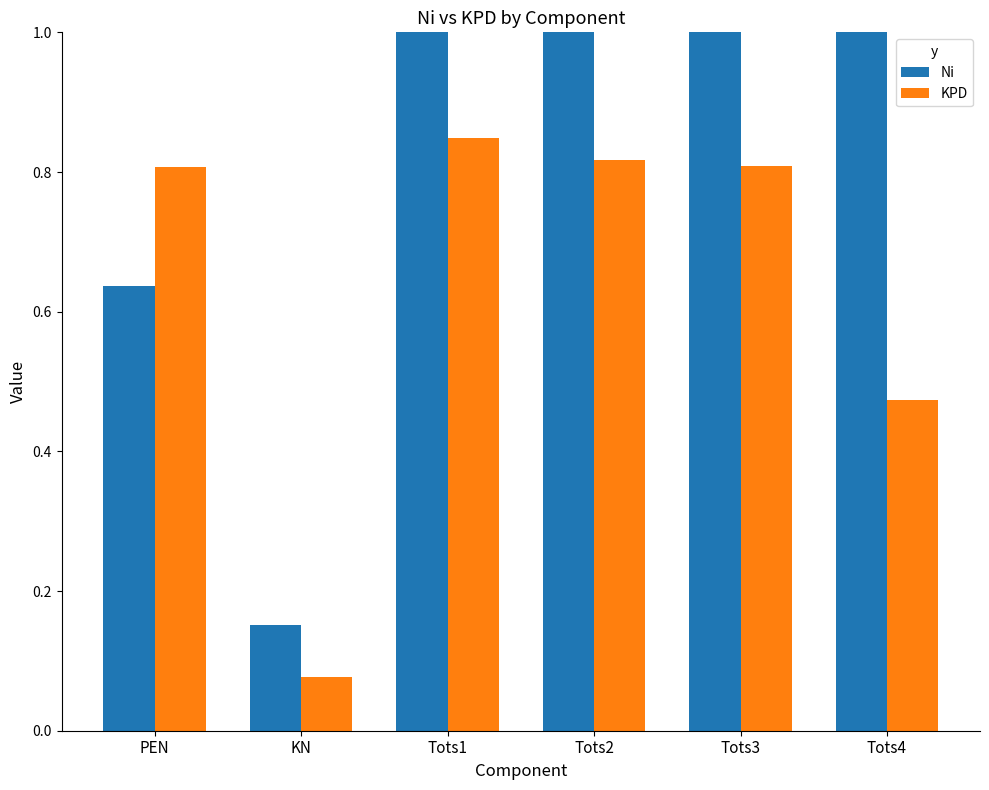

How many Ni values are between 0 and 1?

6